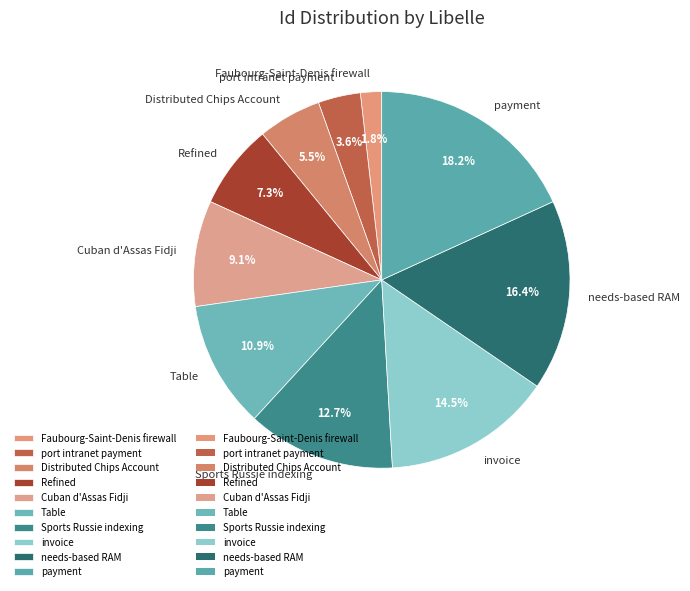

Does any single category account for the majority?

No